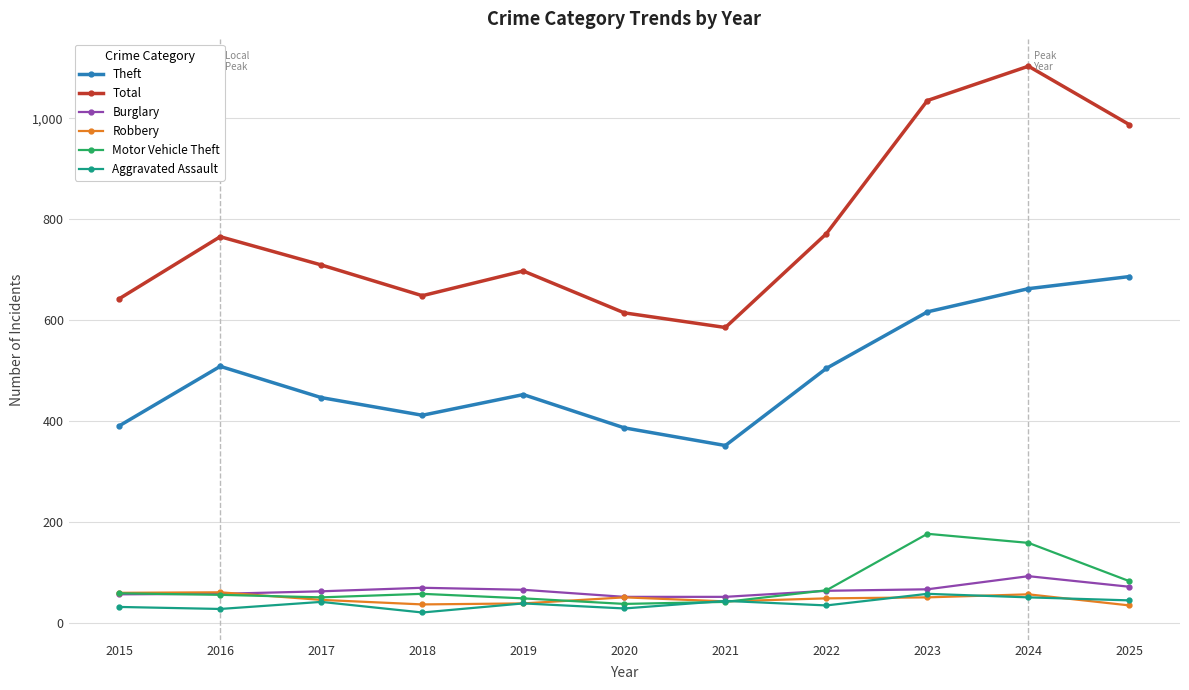

Read the Theft value at 2024.

662